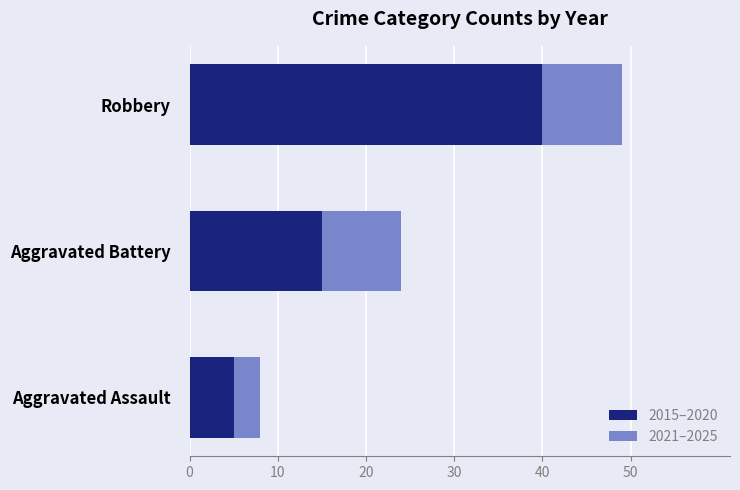

The value of 2015–2020 at Robbery is 40. True or false?

True